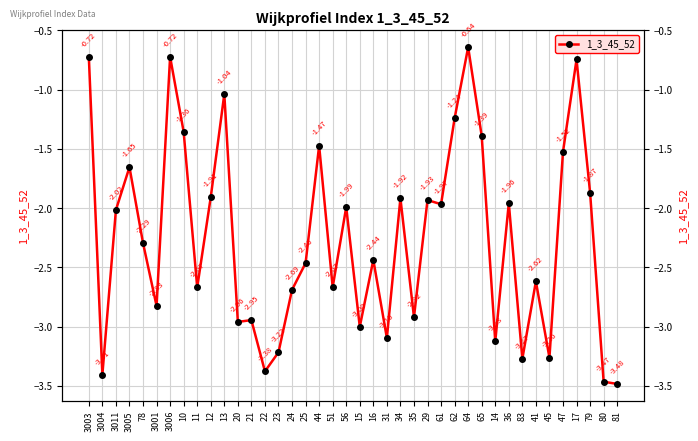

Reading right to left, extract all data points from this chart.

-3.5	-3.5	-1.9	-0.7	-1.5	-3.3	-2.6	-3.3	-2.0	-3.1	-1.4	-0.6	-1.2	-2.0	-1.9	-2.9	-1.9	-3.1	-2.4	-3.0	-2.0	-2.7	-1.5	-2.5	-2.7	-3.2	-3.4	-2.9	-3.0	-1.0	-1.9	-2.7	-1.4	-0.7	-2.8	-2.3	-1.7	-2.0	-3.4	-0.7